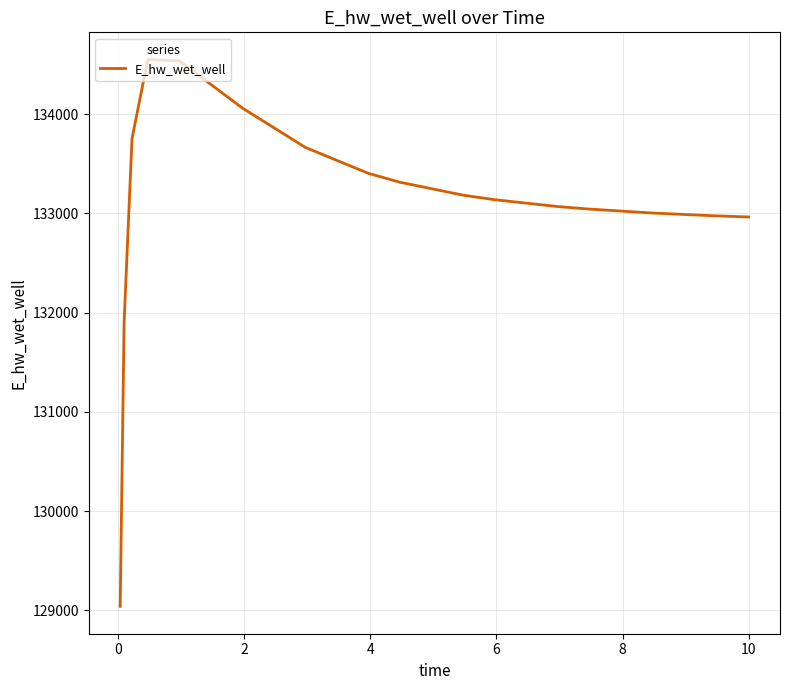

What is the maximum value shown in the chart?

134548.0